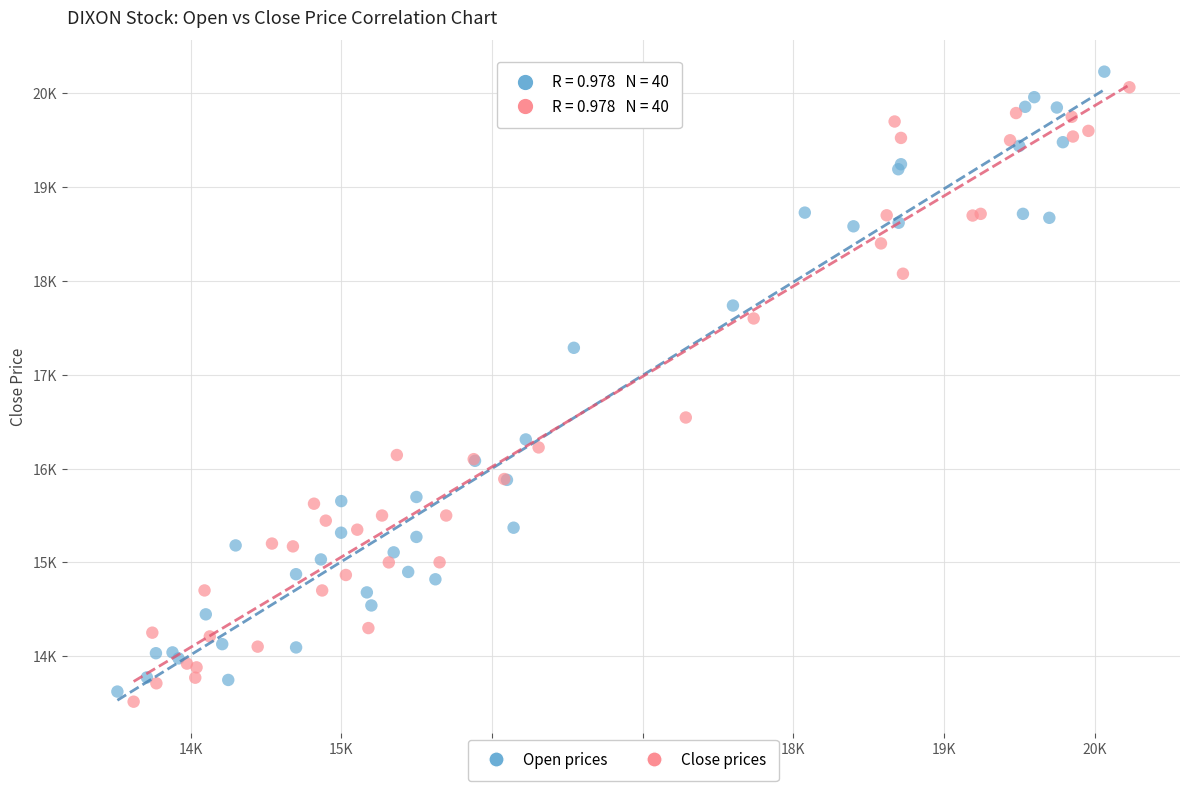

What are all the series names shown in the legend?

Open prices, Close prices